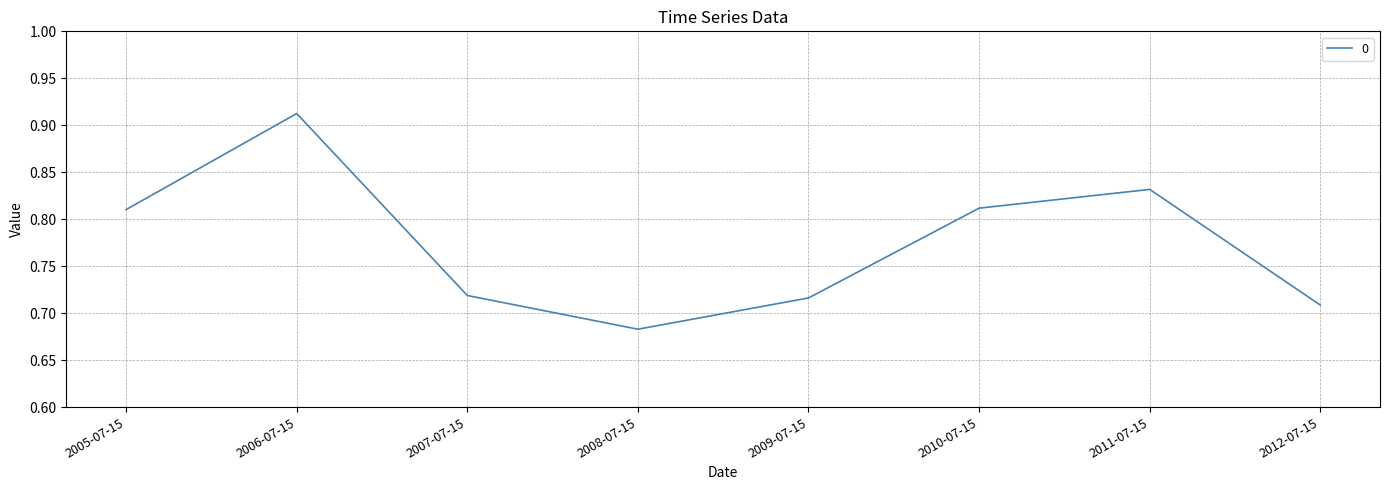

What position from the right is 2005-07-15?

8